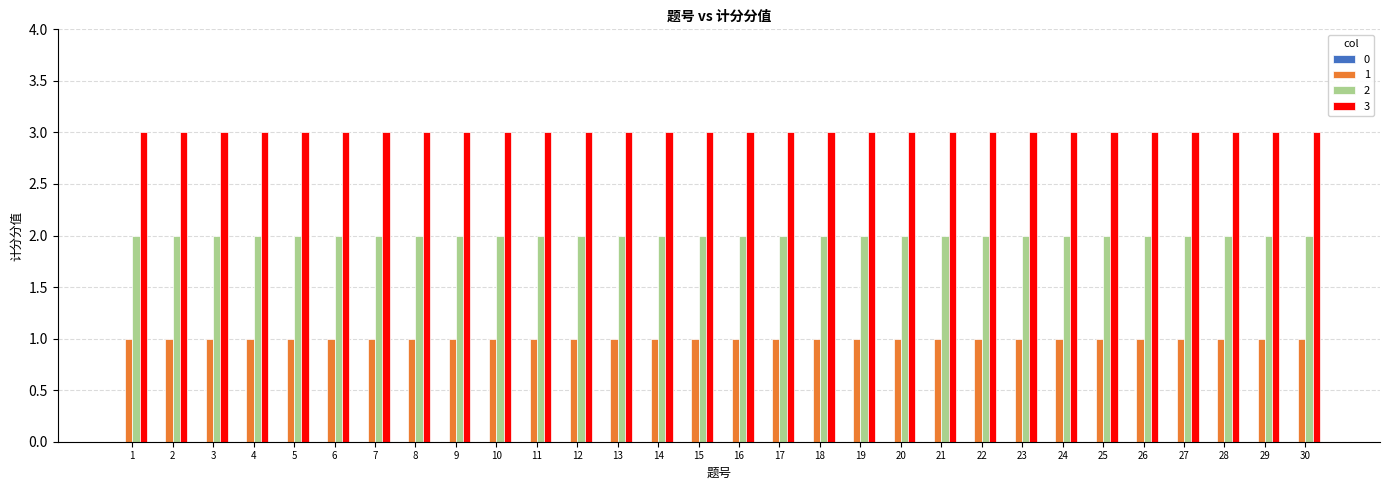

What is the total value across all series at 5?

6